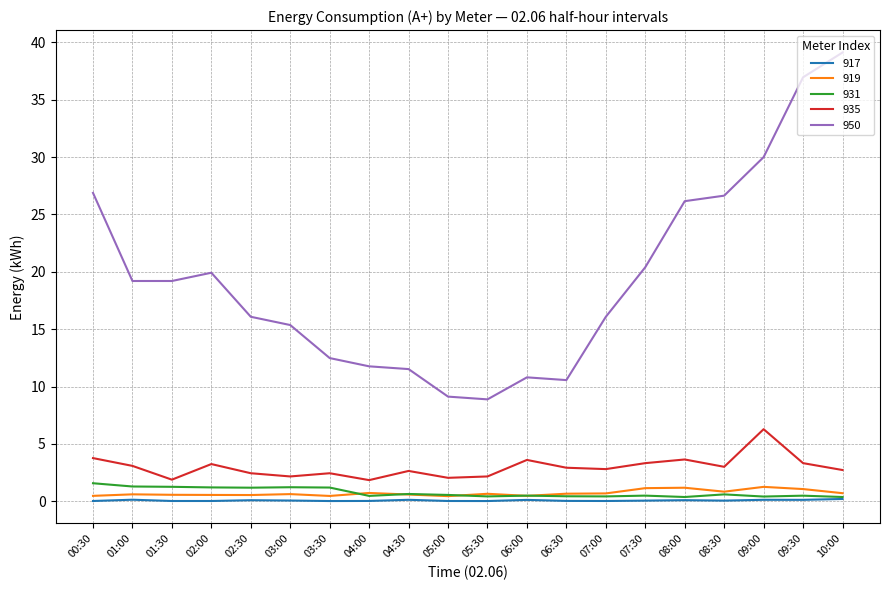

True or false: 917 and 935 intersect in this chart.

False